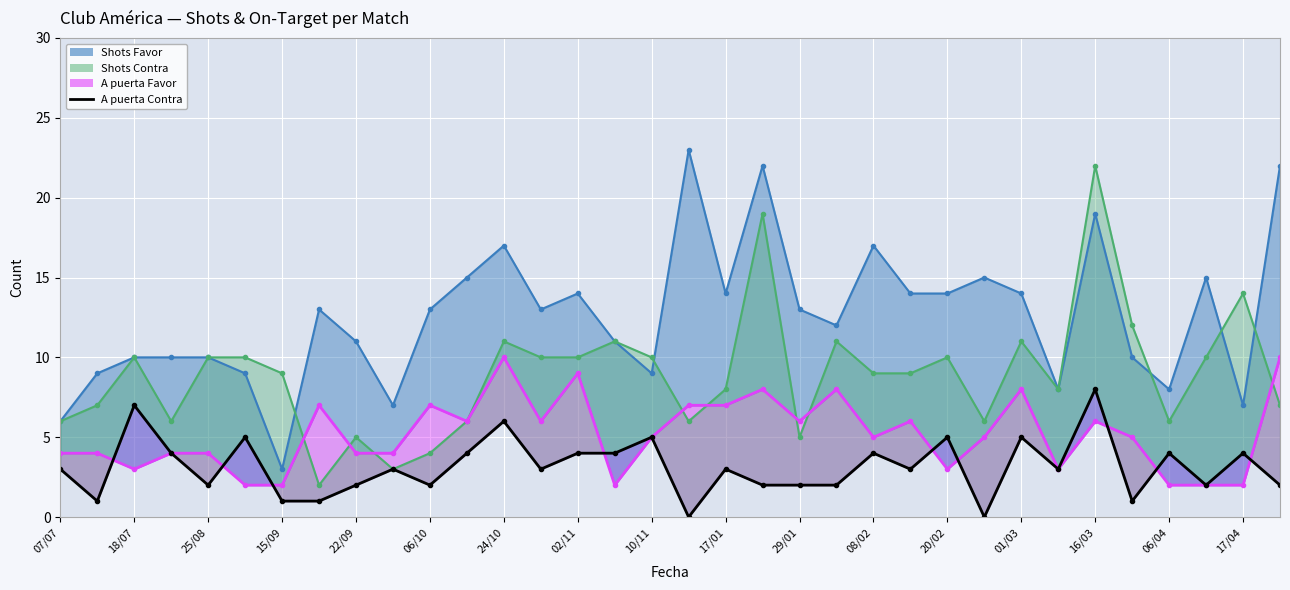

What is the label of the 17th point from the right?

17